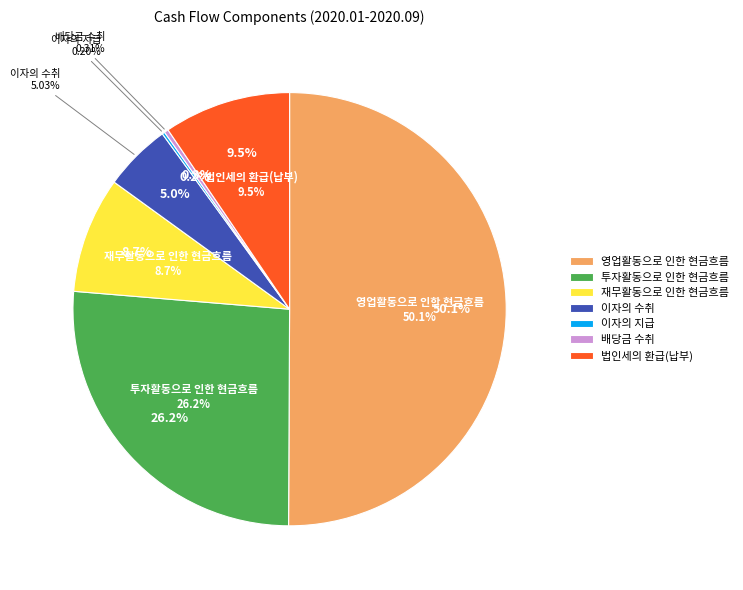

How much of the chart is everything except 영업활동으로 인한 현금흐름?

49.9%